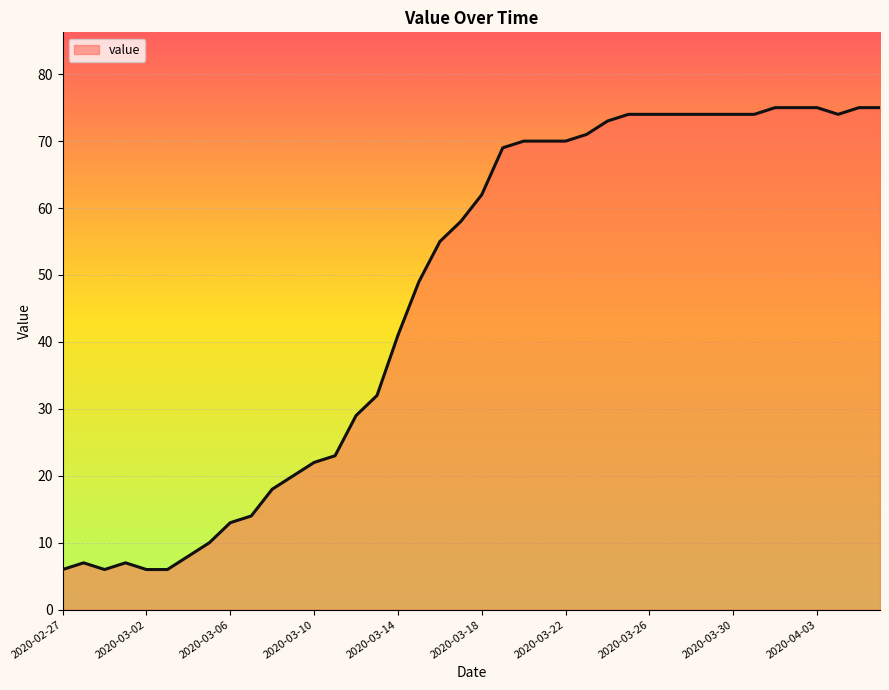

What is the greatest value displayed?

75